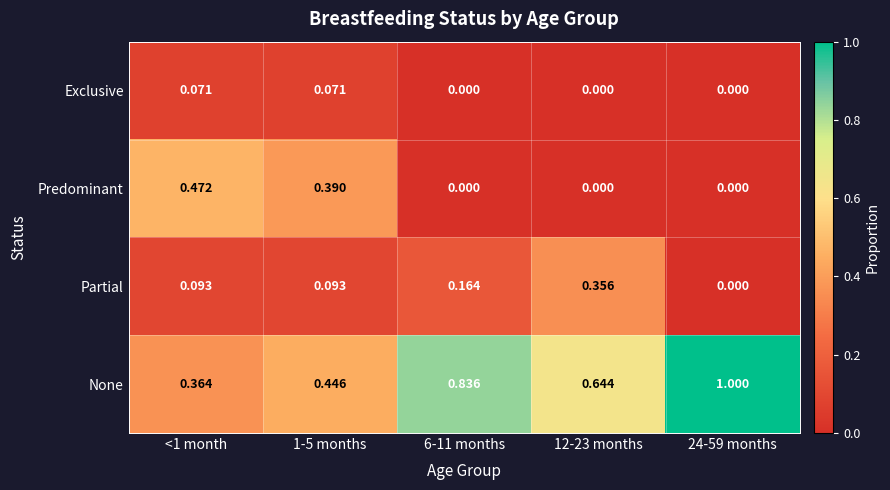

Which series has the largest total across all categories?

None